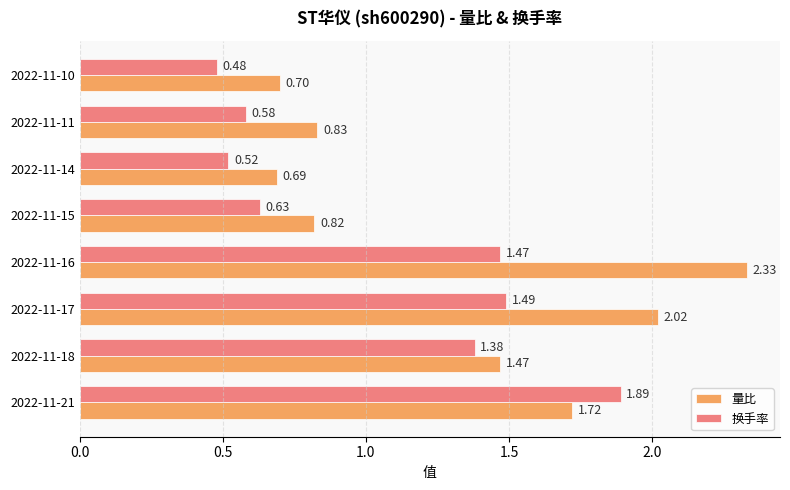

How many distinct data groups are displayed?

2